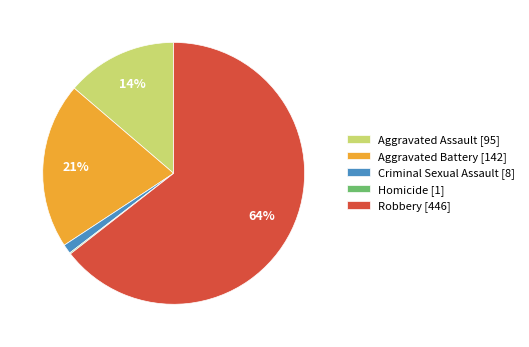

Does any single category account for the majority?

Yes